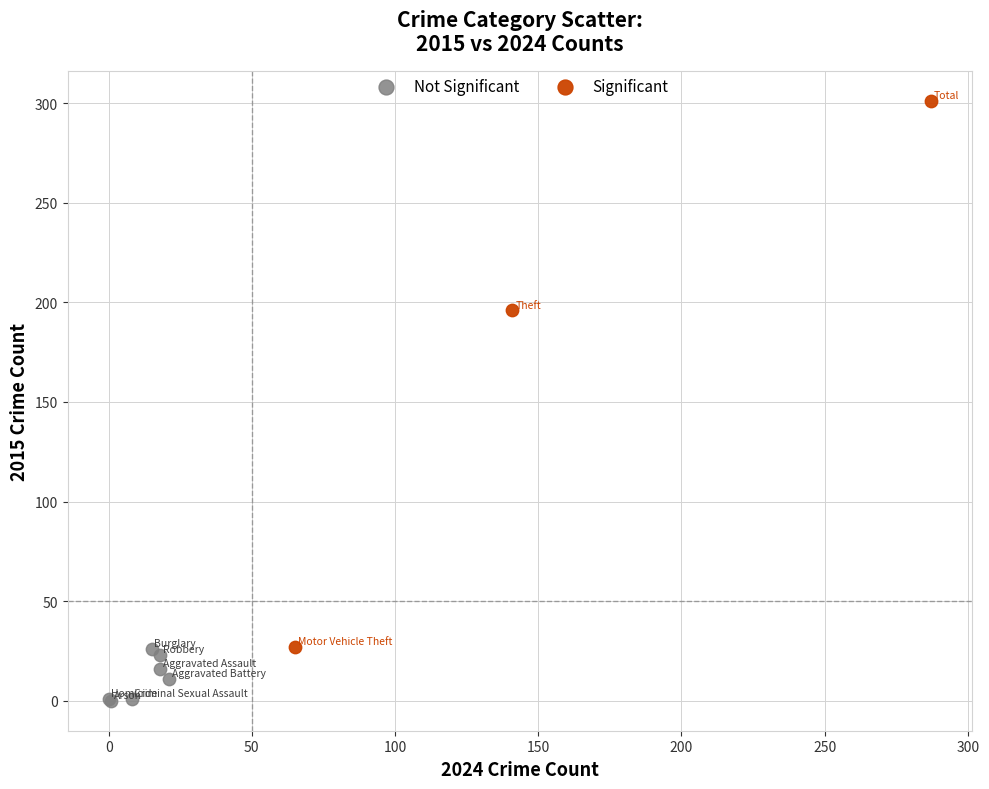

Which series contains the highest Y value?

Significant